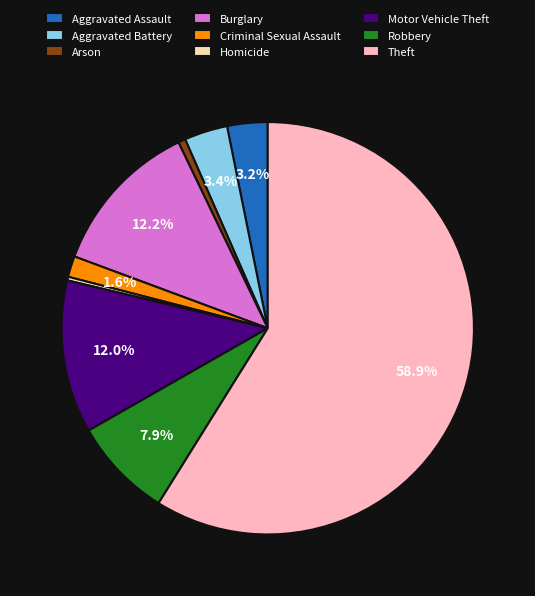

Is it true that Robbery is 1% of the pie?

False